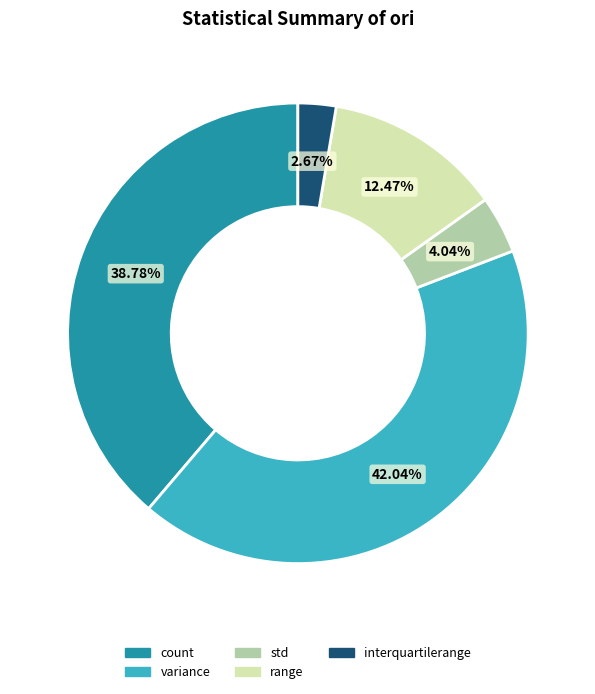

What is the ratio of the value at range to the value at variance?

0.3